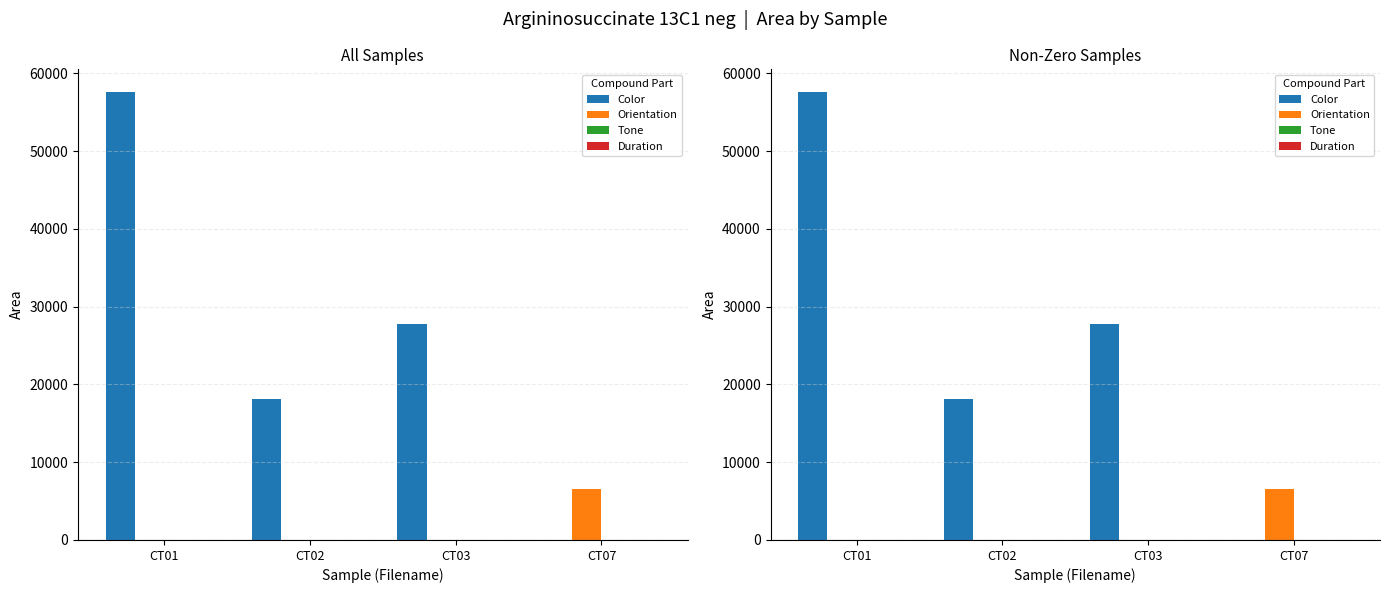

Reading left to right, list all the values displayed in this chart.

Color: 57649	18080	27782	0
Orientation: 0	0	0	6574
Tone: 0	0	0	0
Duration: 0	0	0	0